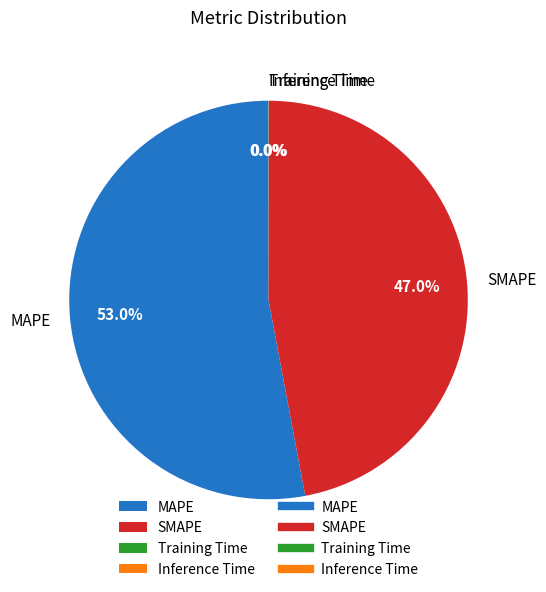

Which category has the biggest portion of the pie?

MAPE